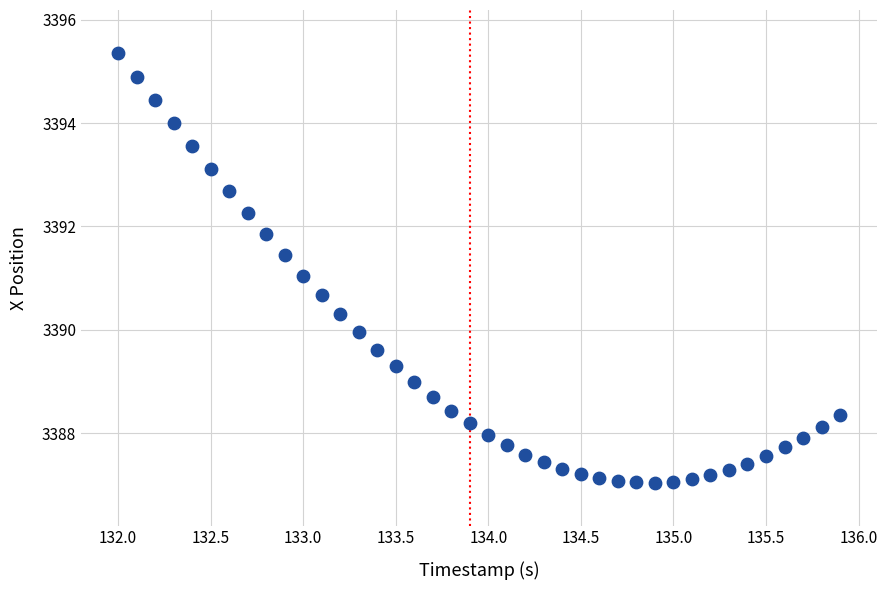

What is the range of X values (max minus min)?

3.9